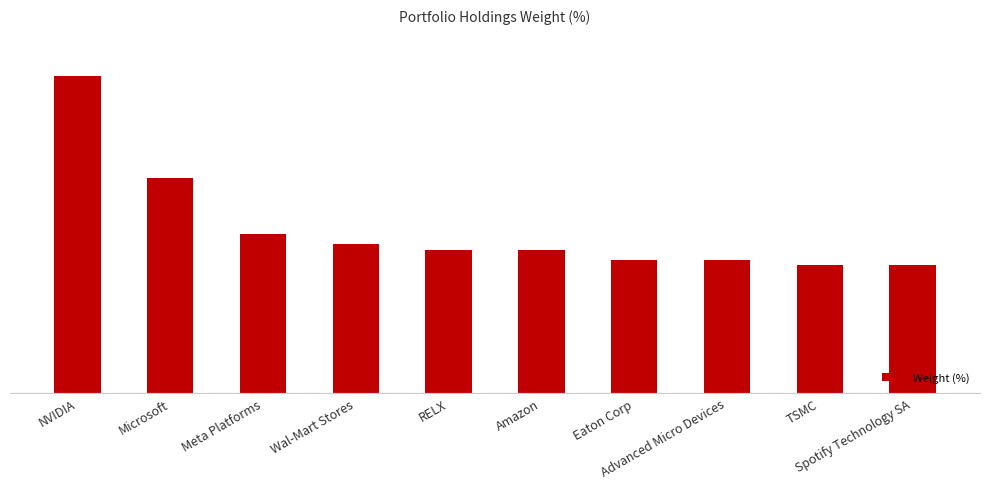

Does the chart contain any negative values?

No